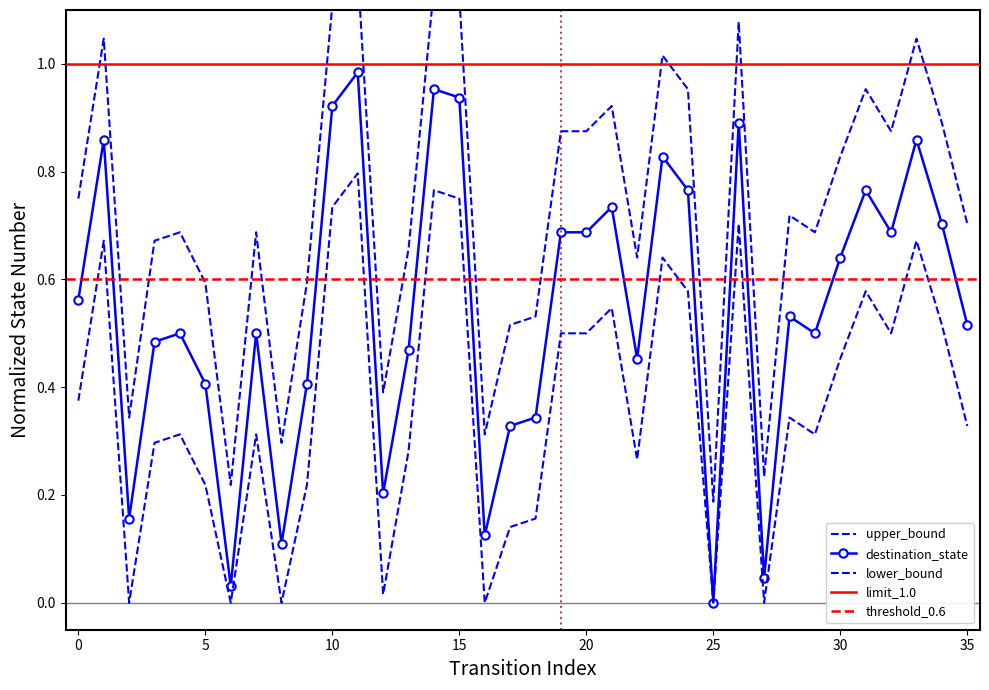

Between 1 and 5, which series saw the biggest shift?

destination_state